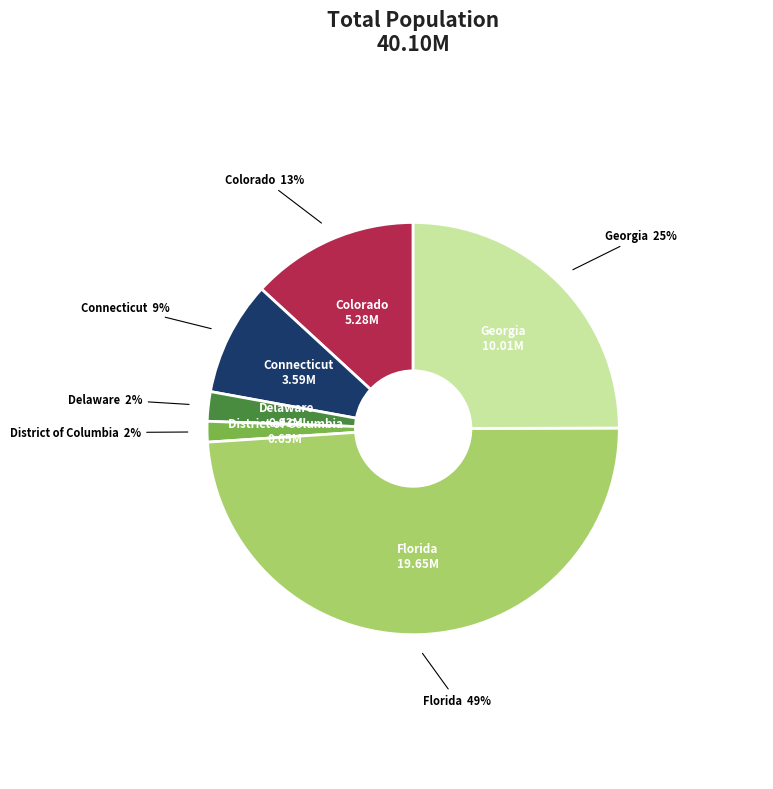

Is there any slice that represents more than half of the pie?

No